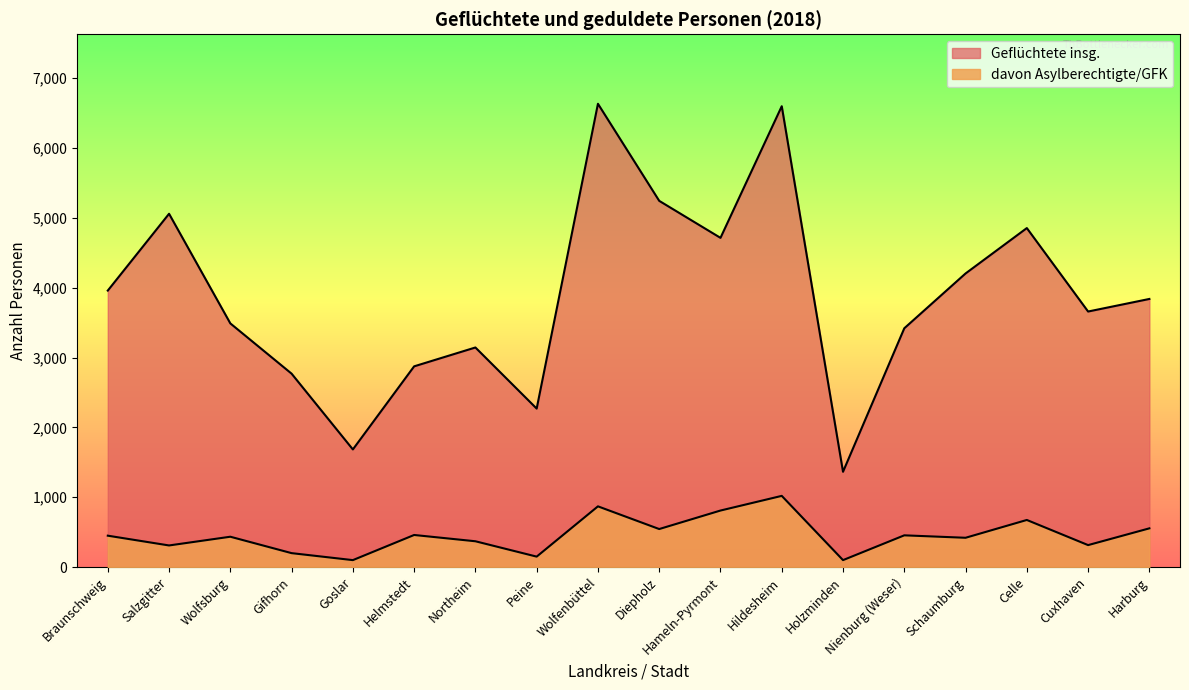

Which series has the widest spread of values?

Geflüchtete insg.